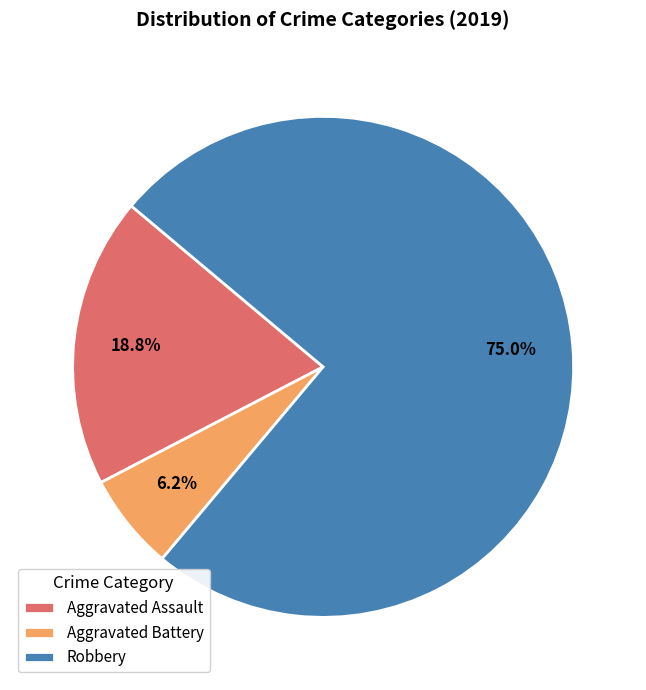

What percentage do Aggravated Battery and Aggravated Assault together represent?

25.0%